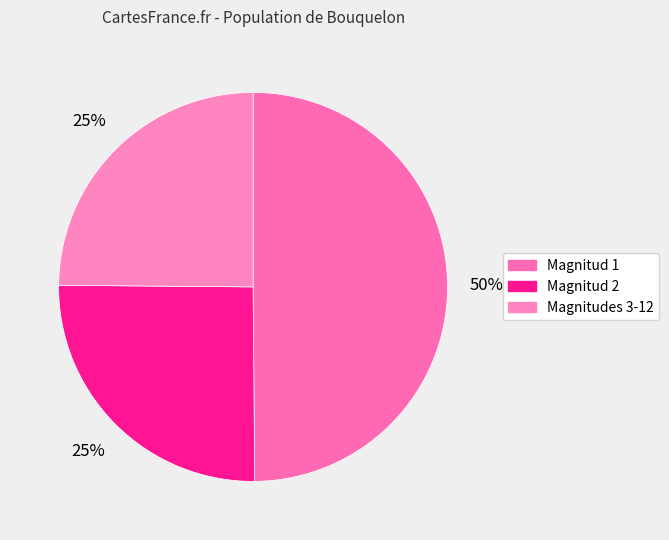

How many slices are in this pie chart?

3